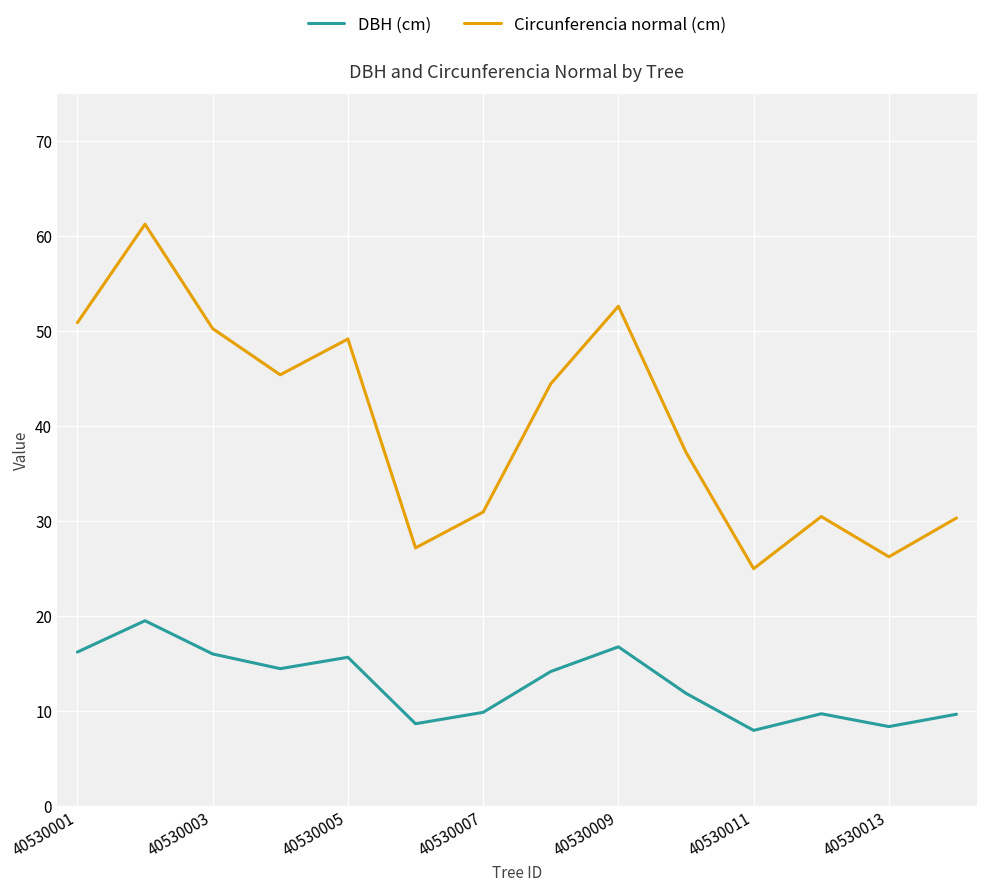

Which series has the widest spread of values?

Circunferencia normal (cm)